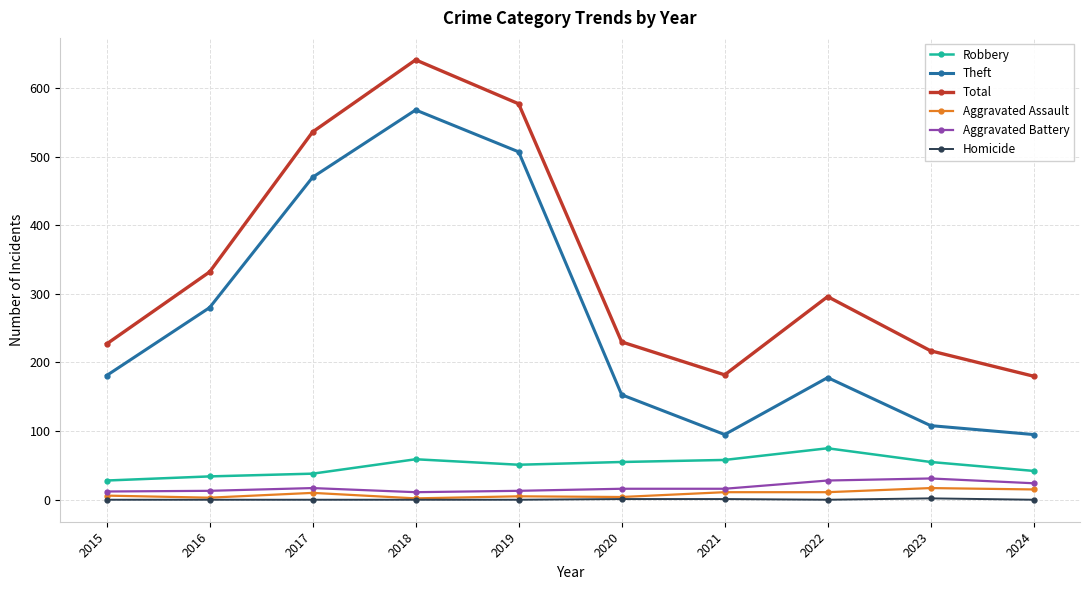

True or false: Total and Aggravated Battery cross at least once.

False